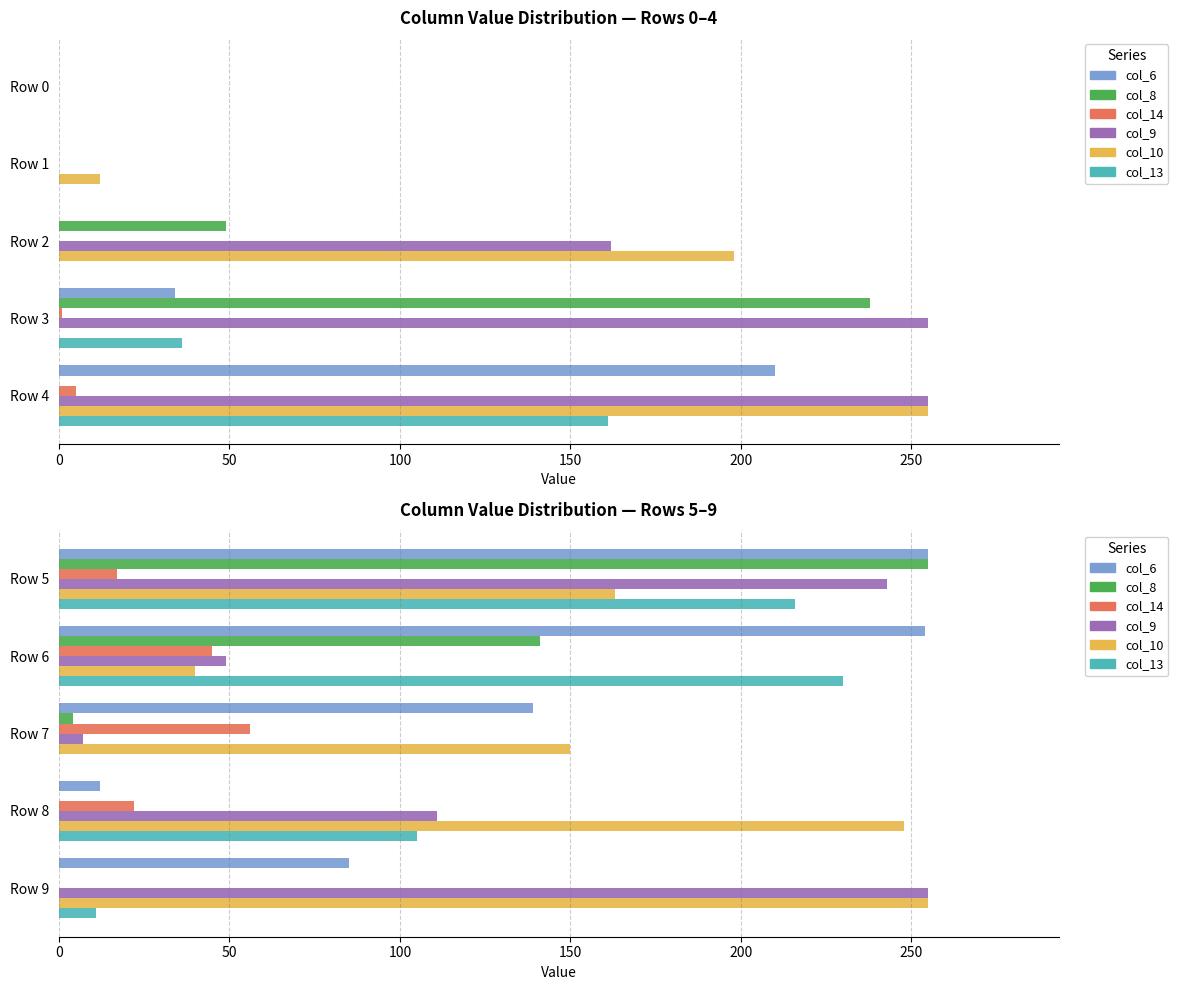

Which series has the largest total across all categories?

col_10